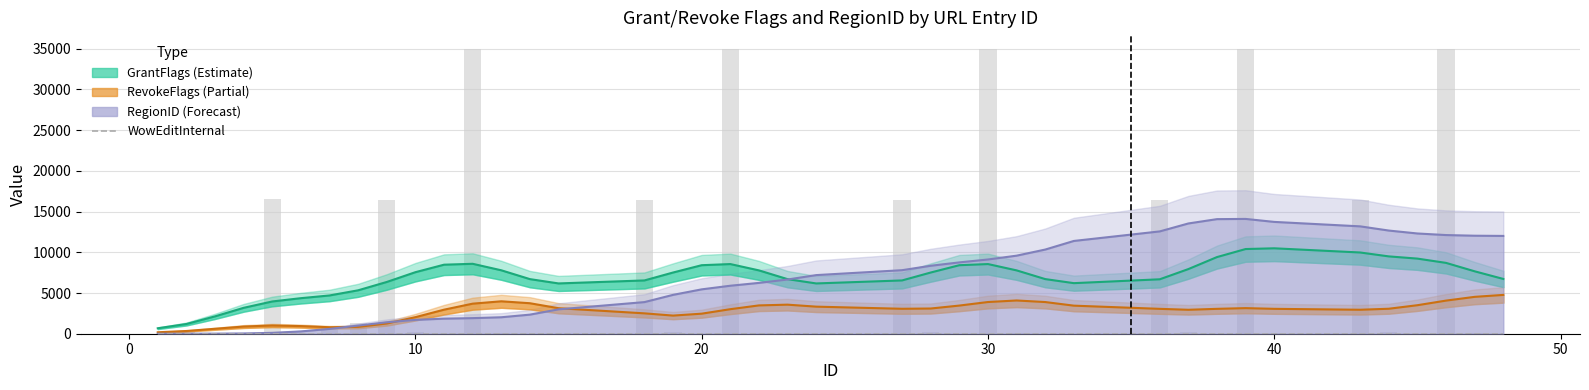

At which label does WowEditInternal reach its minimum?

1